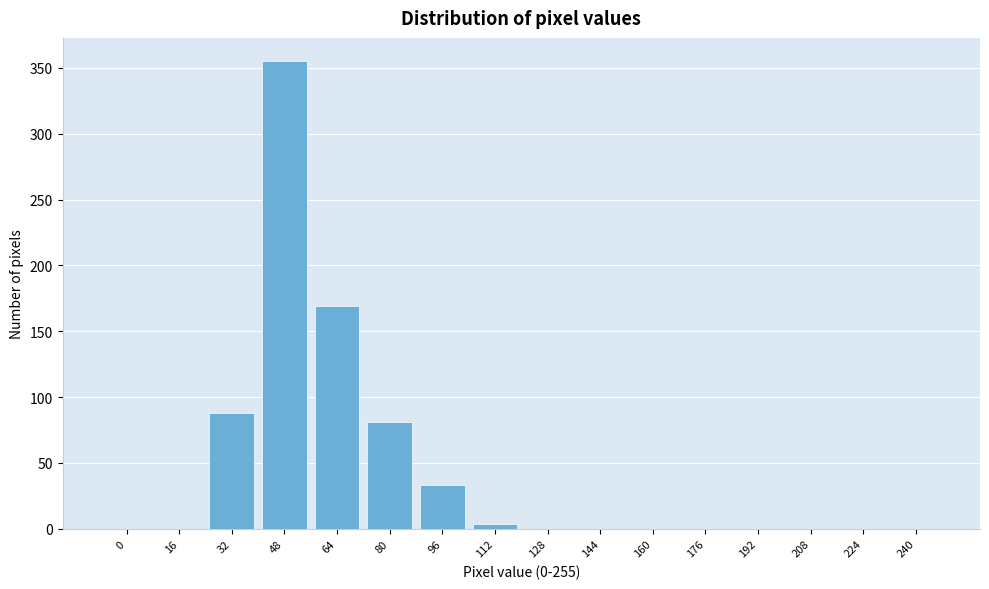

Reading right to left, extract all data points from this chart.

240=0	224=0	208=0	192=0	176=0	160=0	144=0	128=0	112=4	96=33	80=81	64=169	48=355	32=88	16=0	0=0